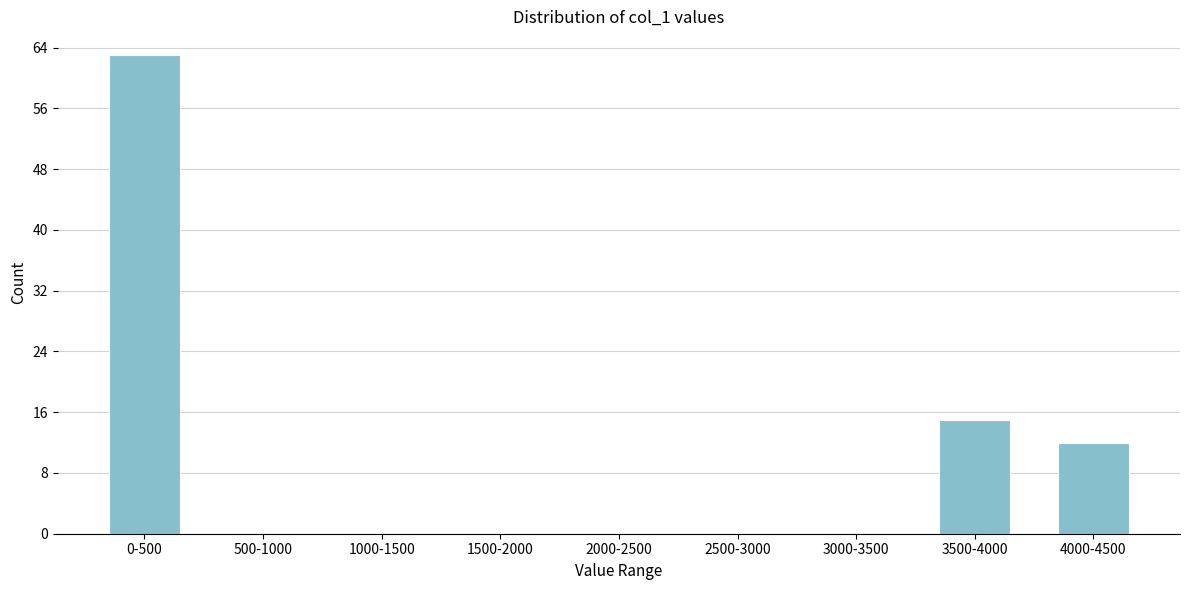

Reading left to right, what are all the values shown in this chart?

0-500=63	500-1000=0	1000-1500=0	1500-2000=0	2000-2500=0	2500-3000=0	3000-3500=0	3500-4000=15	4000-4500=12